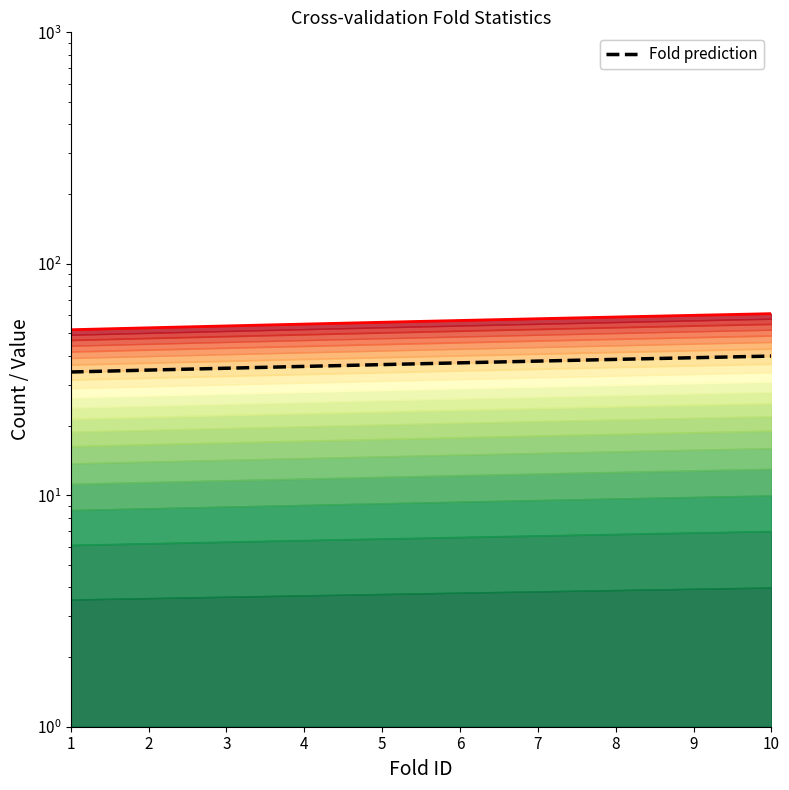

Reading left to right, transcribe all the data shown in this chart.

N_train boundary: 1=51.9	2=52.9	3=53.9	4=54.9	5=55.9	6=56.9	7=57.9	8=58.9	9=59.9	10=60.9
Fold prediction: 1=34.1	2=34.7	3=35.4	4=36.0	5=36.7	6=37.3	7=38.0	8=38.6	9=39.3	10=39.9